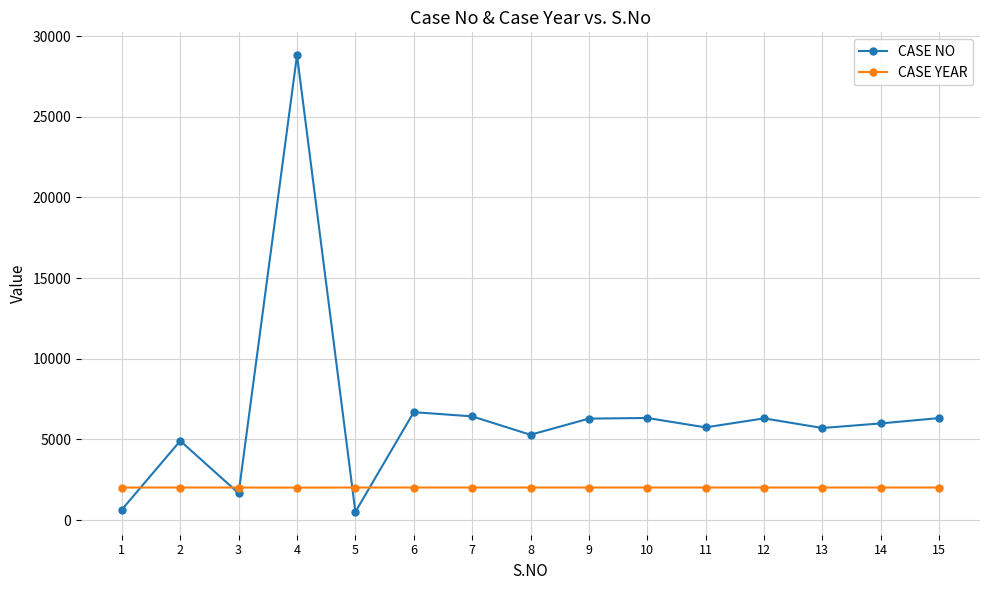

What are all the series names shown in the legend?

CASE NO, CASE YEAR